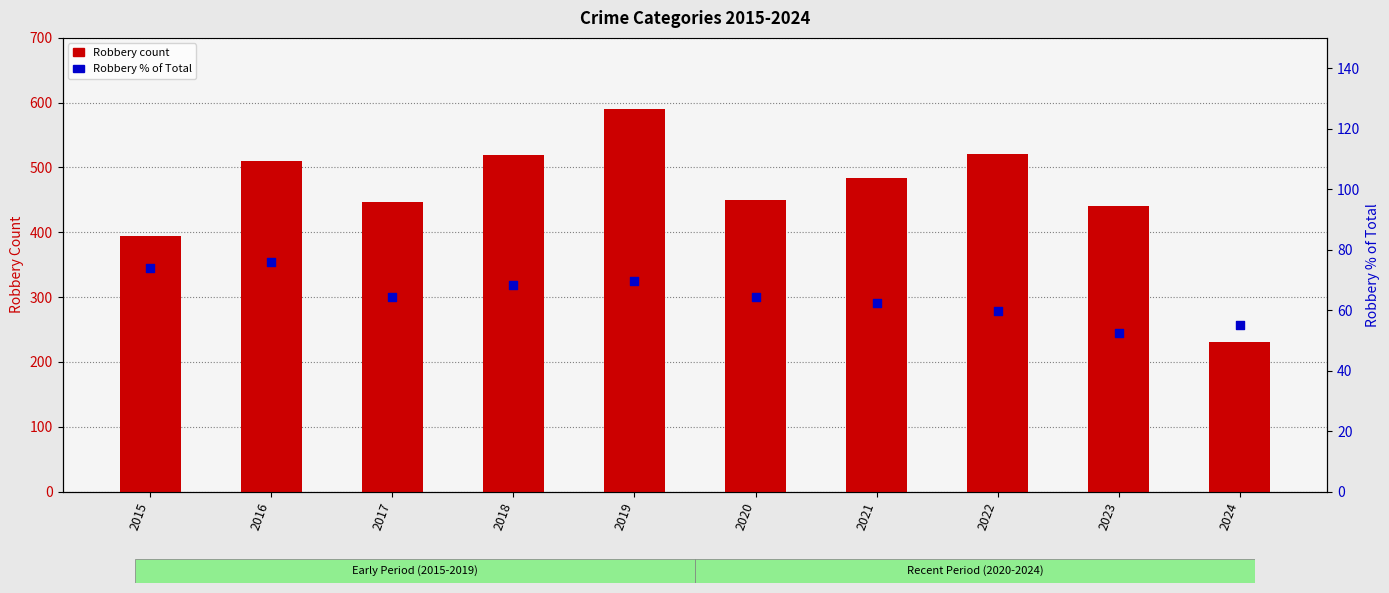

Which series contains the lowest Y value?

Robbery % of Total